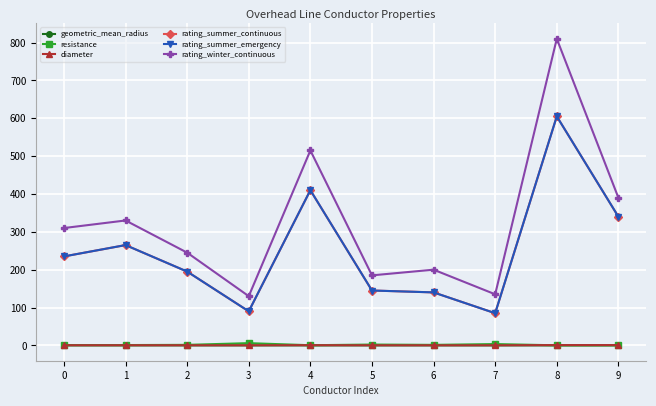

True or false: geometric_mean_radius and rating_winter_continuous intersect in this chart.

False